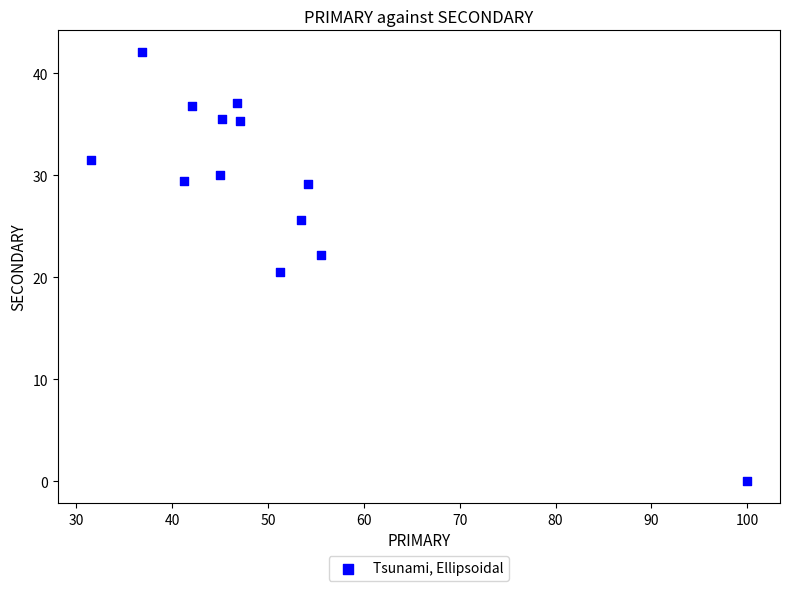

What Y value in the scatter plot is closest to 21?

20.5